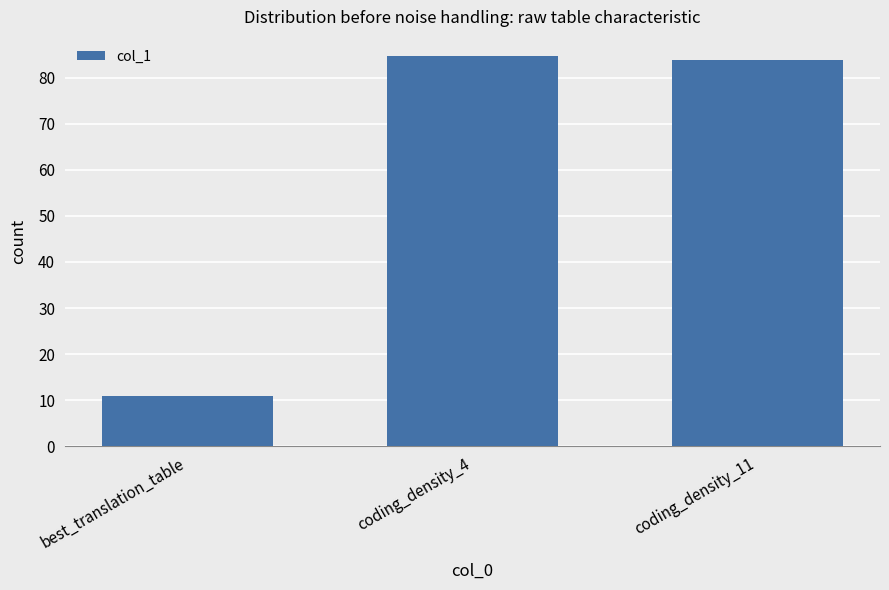

Which has a higher value, best_translation_table or coding_density_4?

coding_density_4